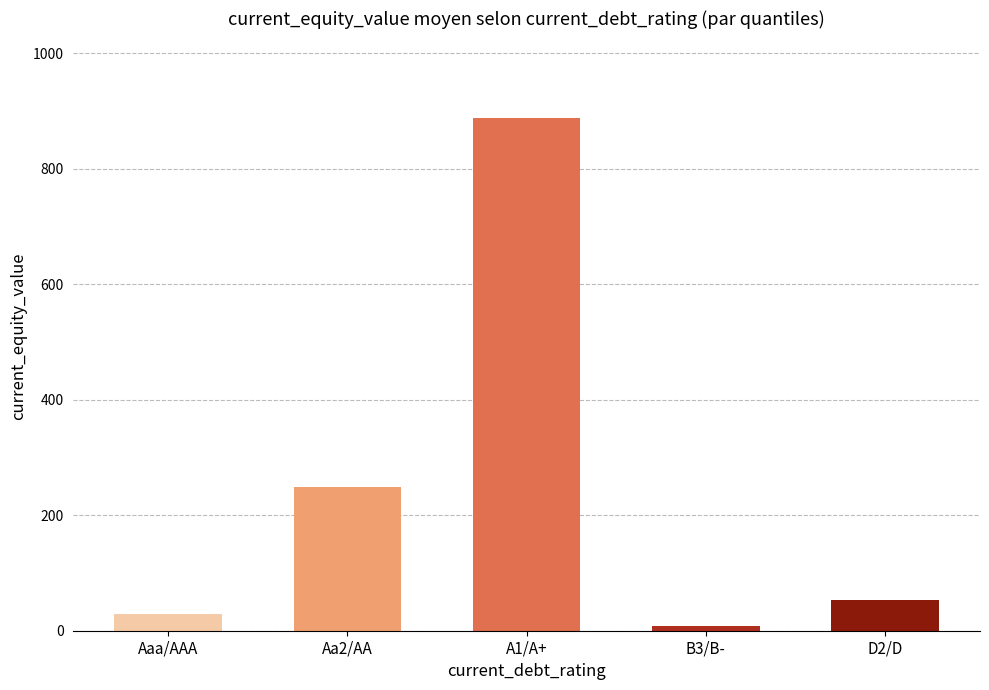

What value does the data have at B3/B-?

8.7